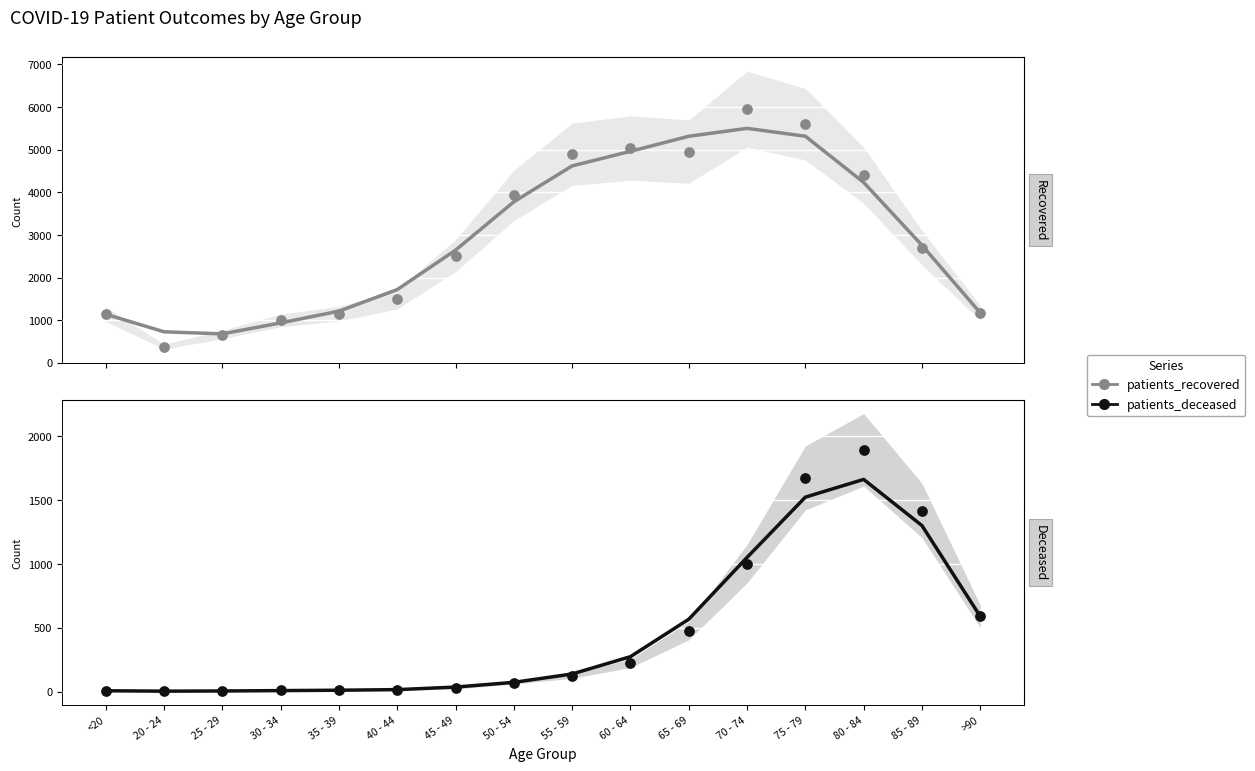

Which series has the largest total across all categories?

patients_recovered